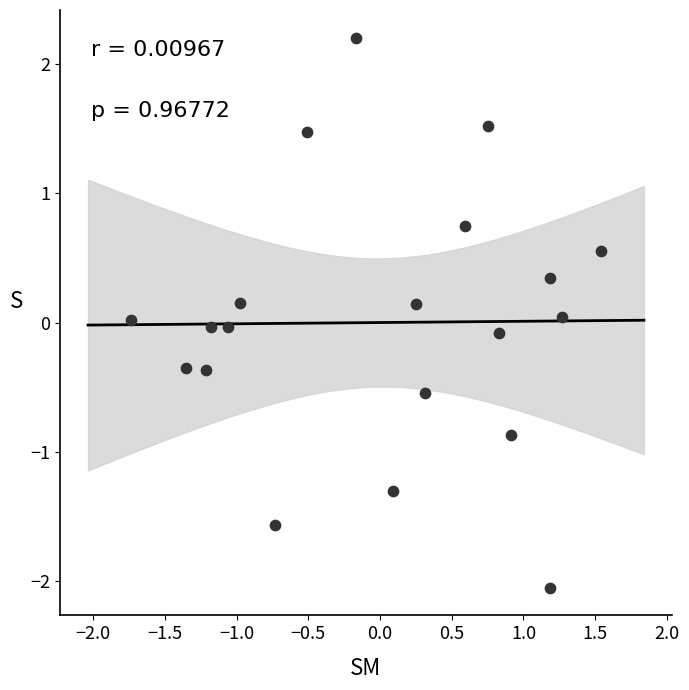

What is the range of X values (max minus min)?

3.3